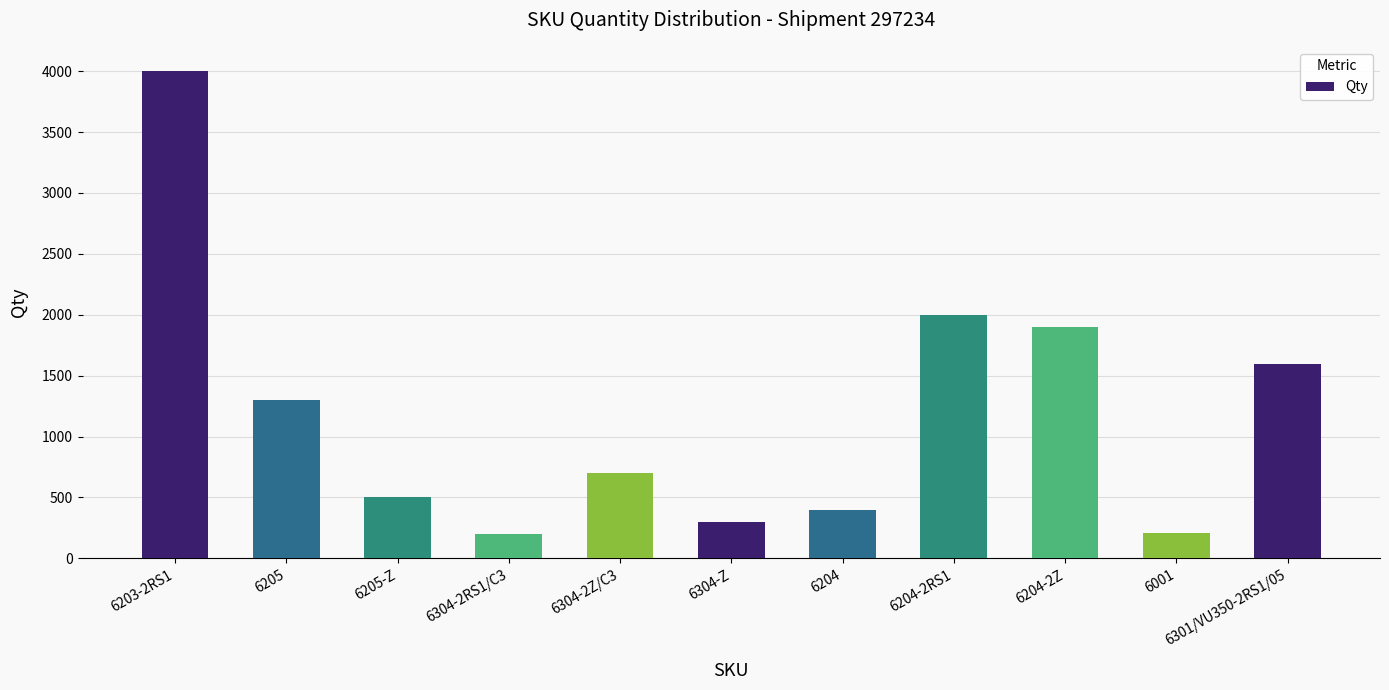

At which label is the value closest to 2100?

6204-2RS1